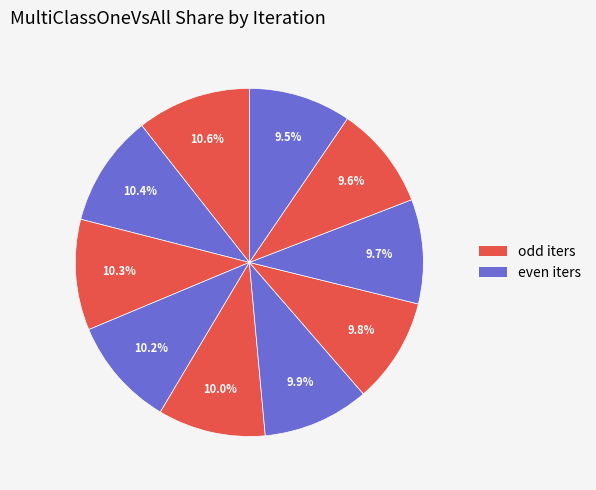

Is there a majority slice in this chart?

No